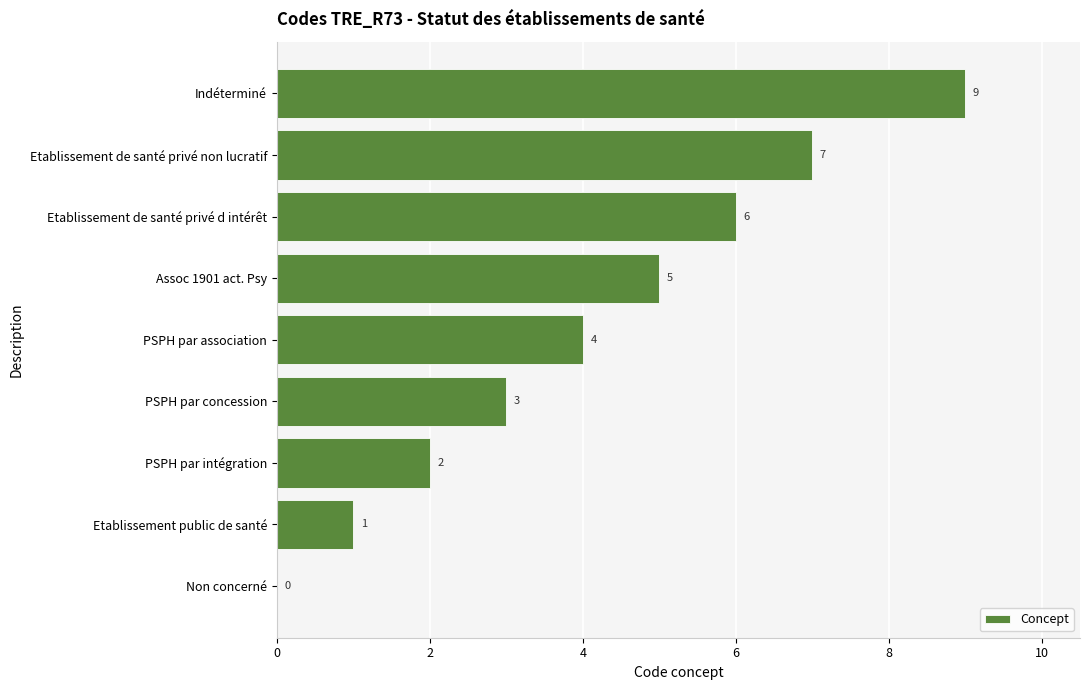

At which label is the value closest to 4?

PSPH par association